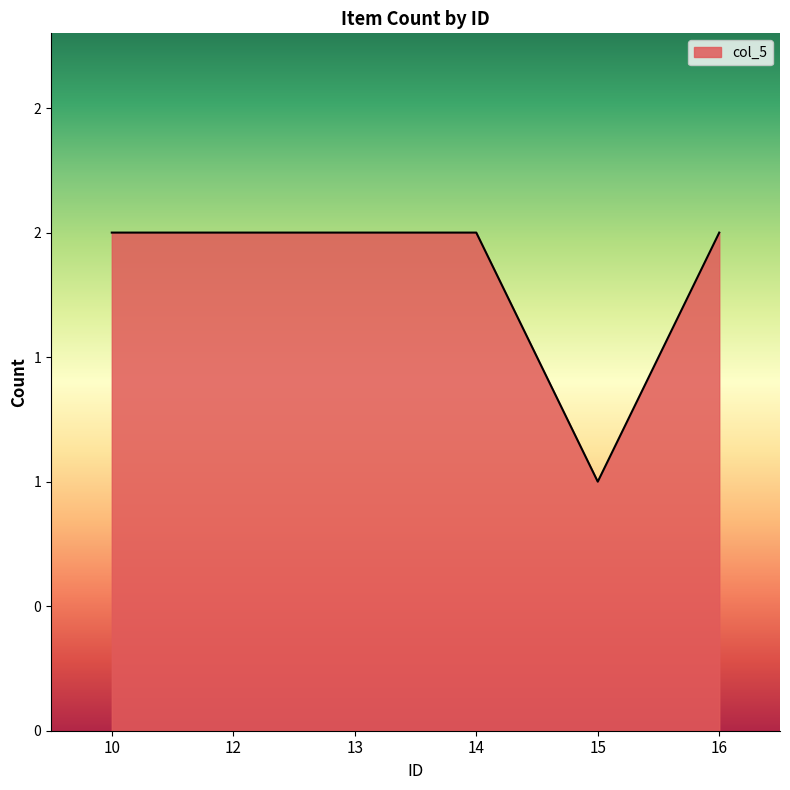

Does the chart display data point markers on the line(s)?

No